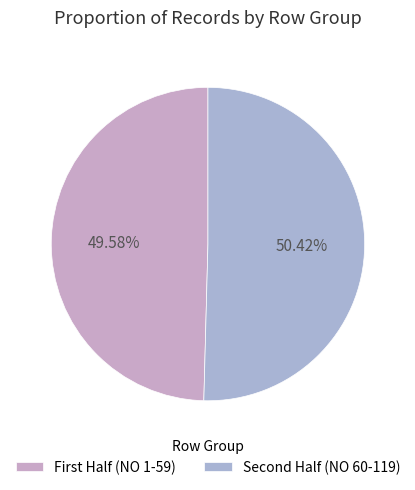

How many slices are in this pie chart?

2